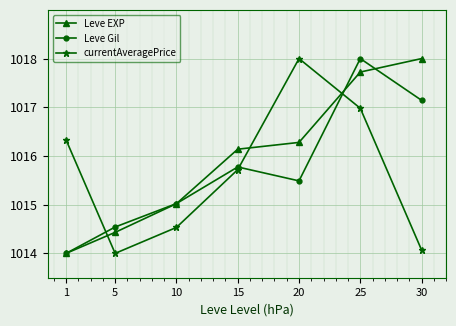

Which series changed the most between 5 and 25?

Leve Gil